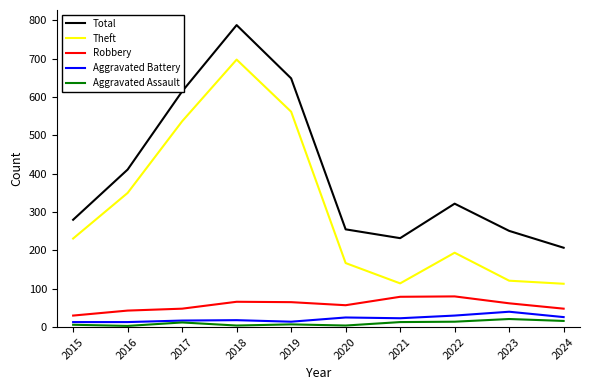

Rank the series by their maximum value, from lowest to highest.

Aggravated Assault, Aggravated Battery, Robbery, Theft, Total